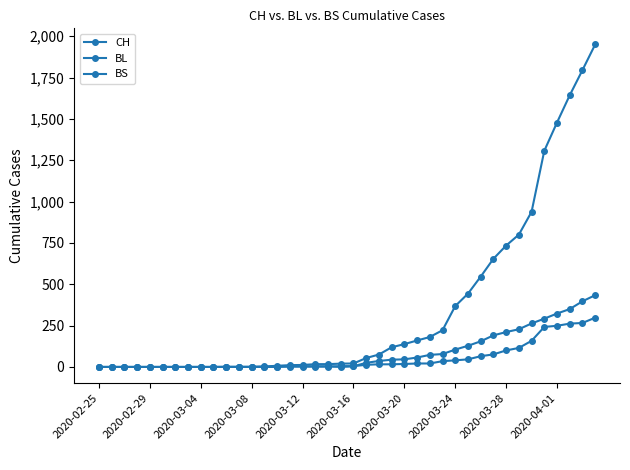

At which category does the chart reach its peak across all series?

39